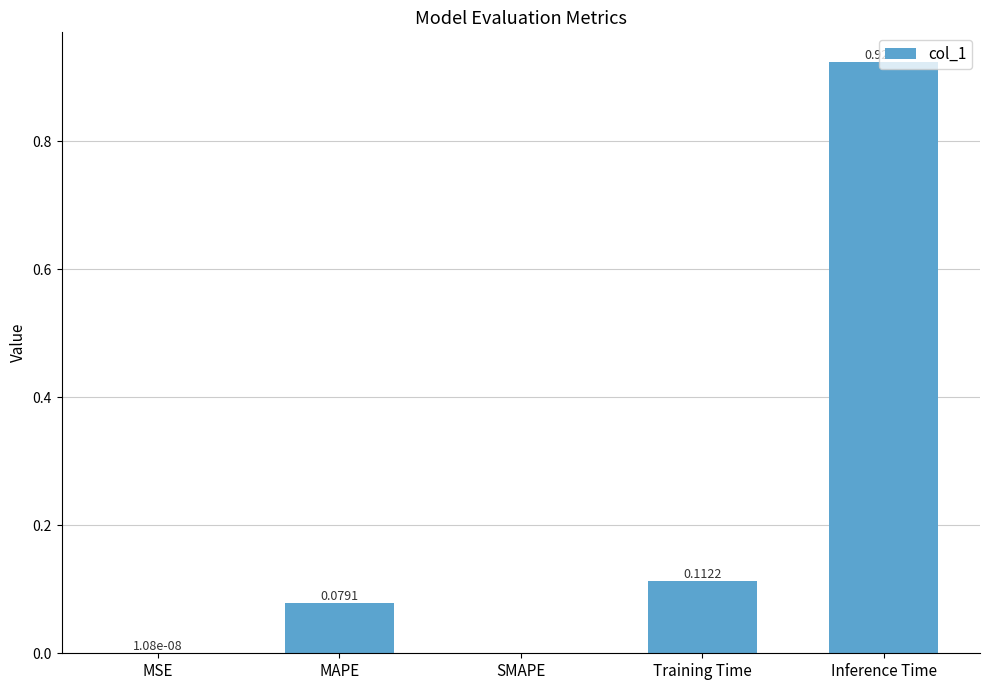

Is it true that the value at SMAPE is 0.4?

False